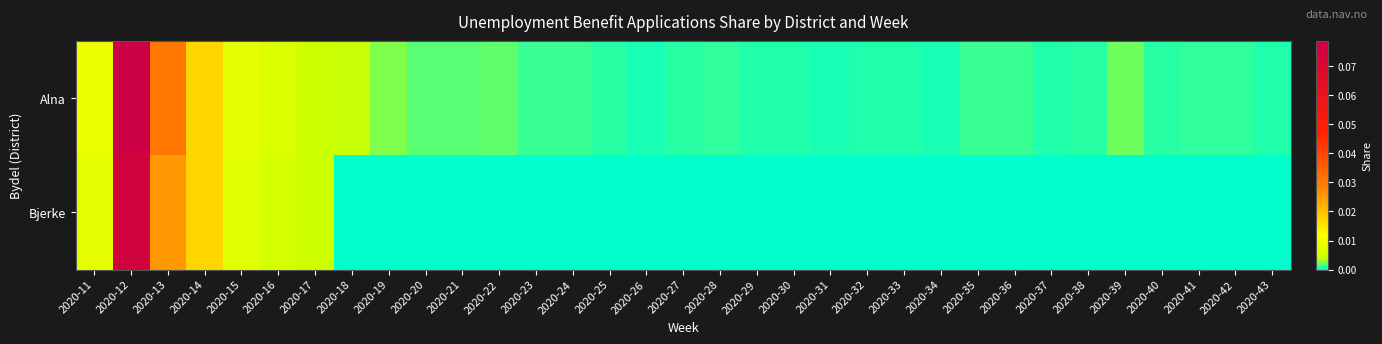

Rank the series at 2020-23 from highest to lowest value.

Alna, Bjerke